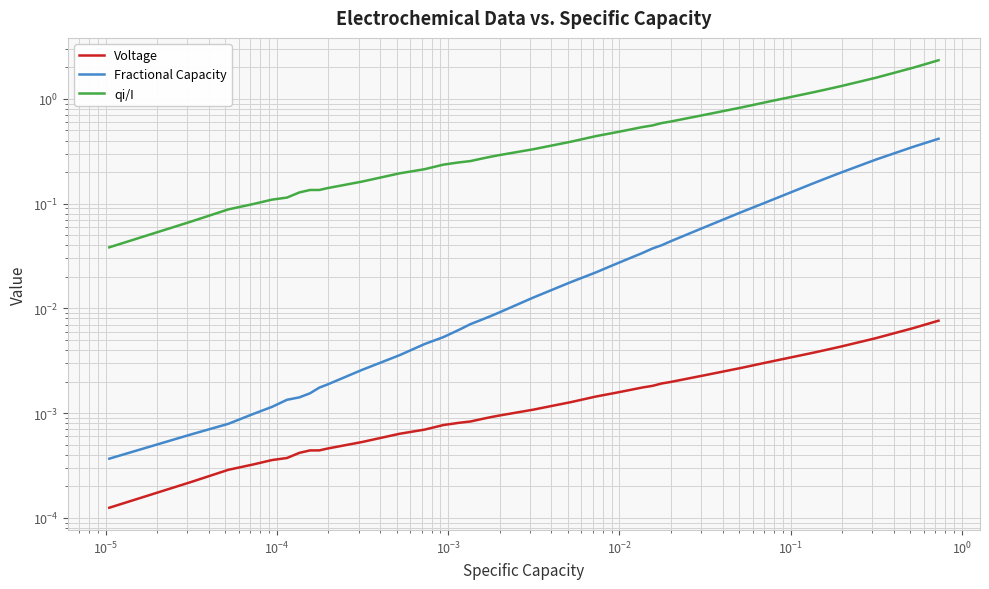

True or false: Fractional Capacity and qi/I cross at least once.

False